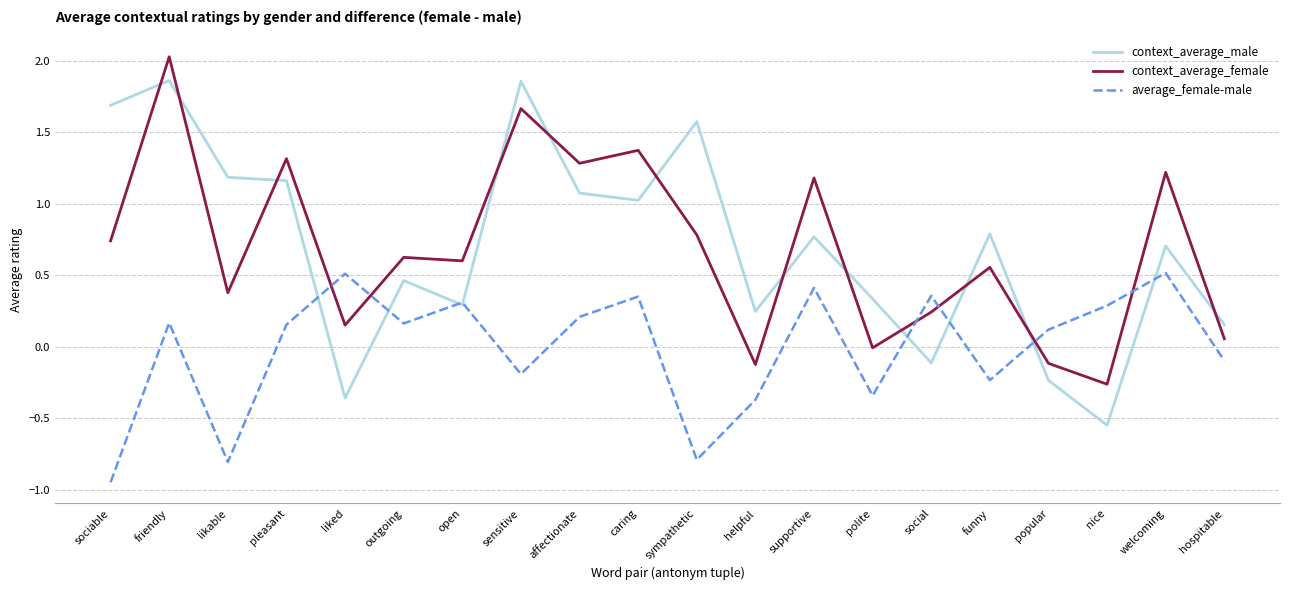

At which category is the sum across all series the highest?

friendly